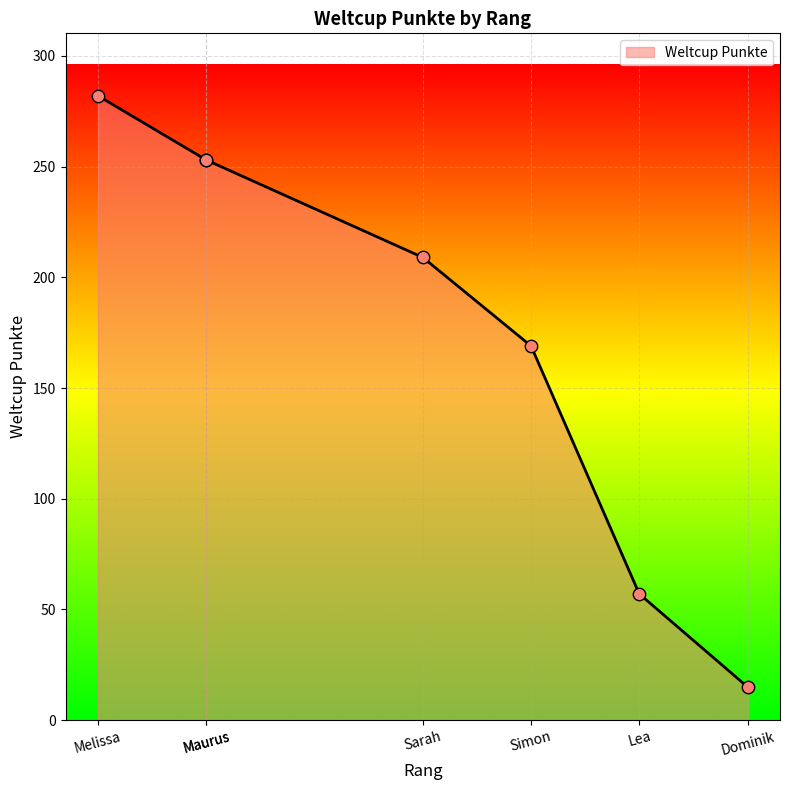

What is the change in value from Maurus to Simon?

-84